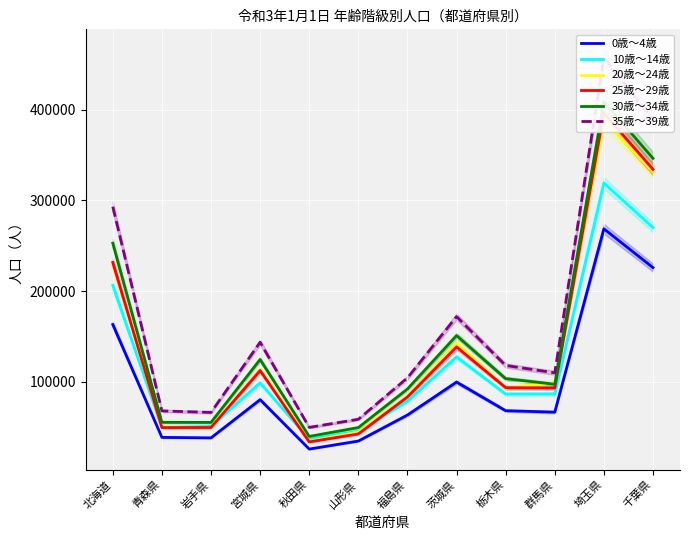

True or false: 0歳～4歳 and 10歳～14歳 intersect in this chart.

False